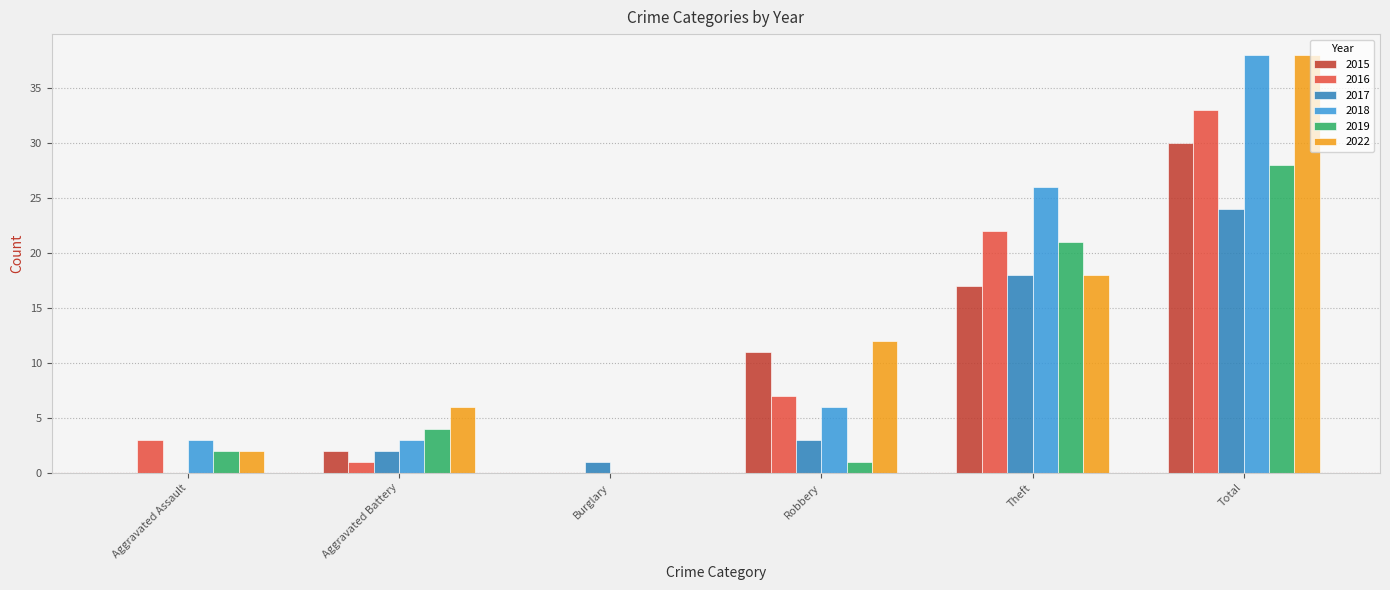

What is the total value across all series at Robbery?

40